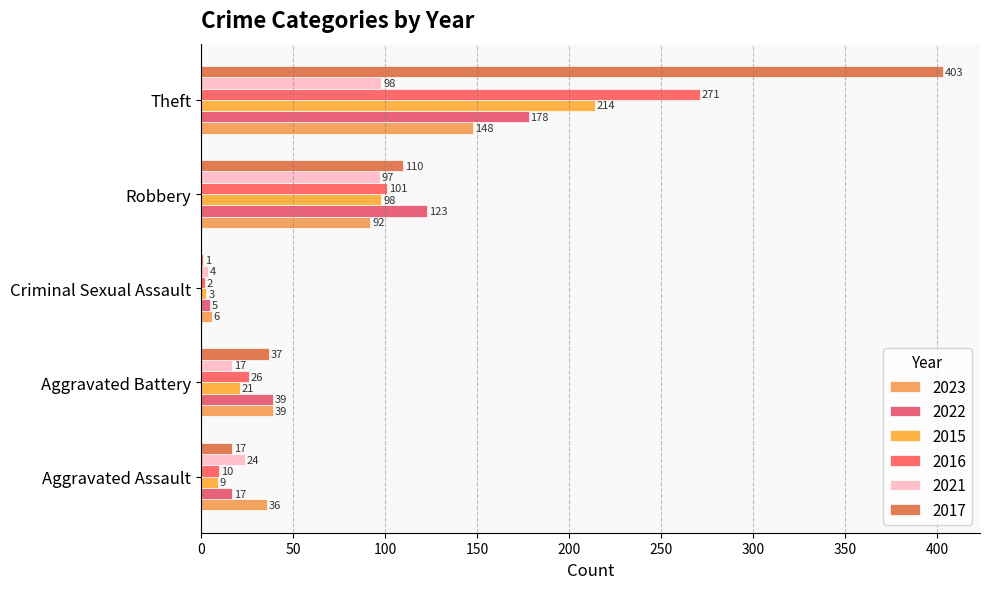

At how many categories does at least one series exceed 347?

1